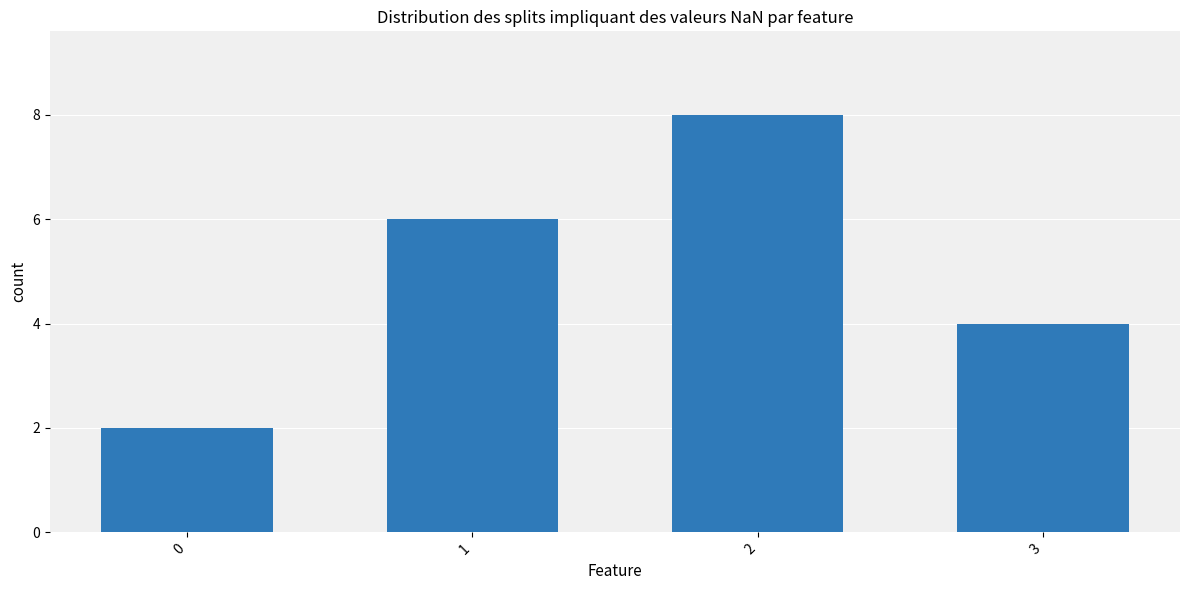

What is the difference between the second highest and second lowest values?

2